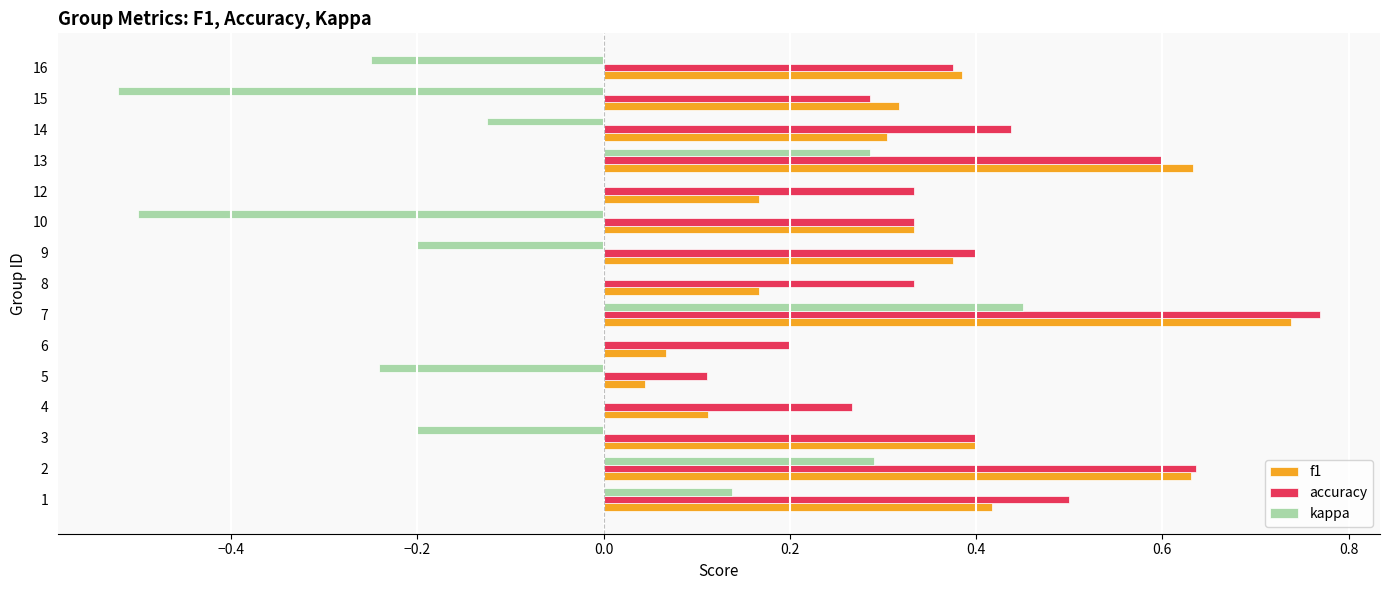

Is the value of kappa at 9 greater than the value of f1 at 16?

No